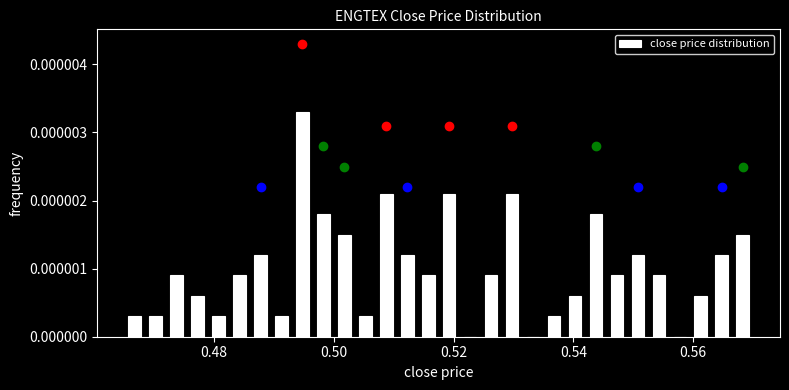

Around what value on the x-axis is the tallest bar? Give the approximate position of its centre, as read against the axis.

0.494